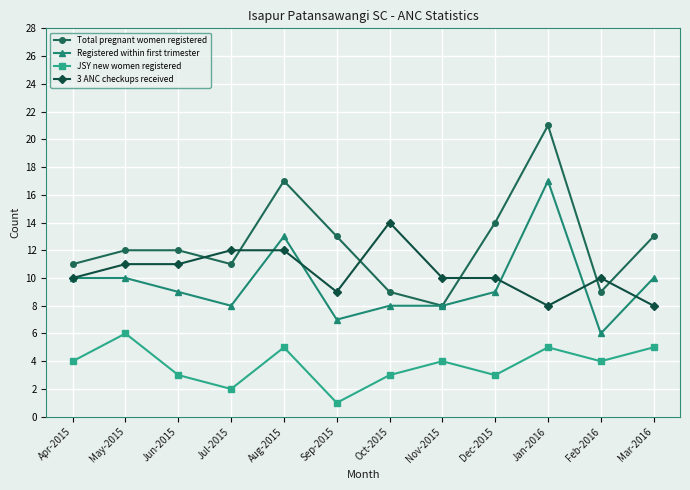

List the series in order of their peak value, lowest first.

JSY new women registered, 3 ANC checkups received, Registered within first trimester, Total pregnant women registered